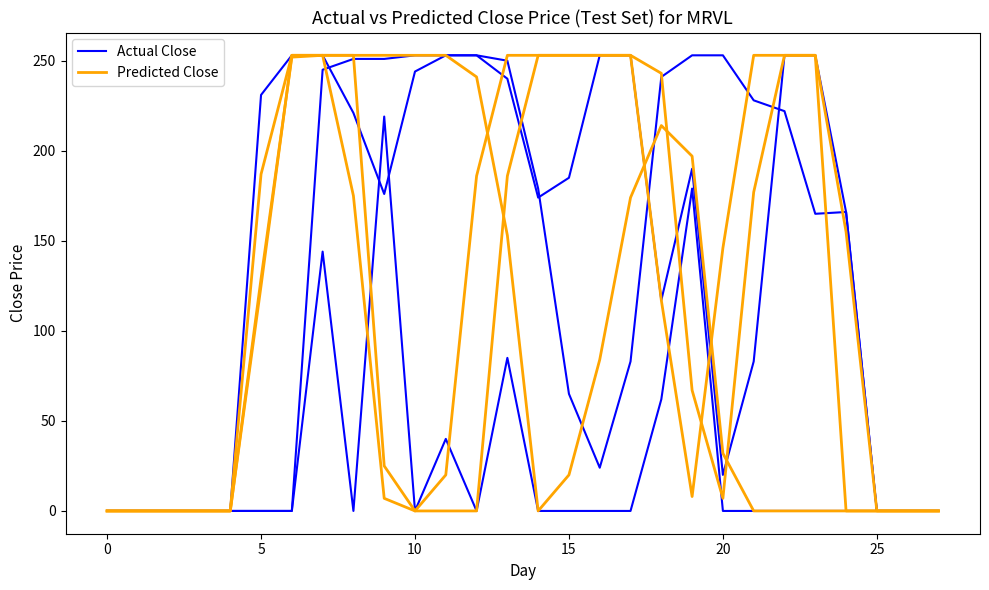

What is the difference between the Actual Close values at 22 and 14?

79